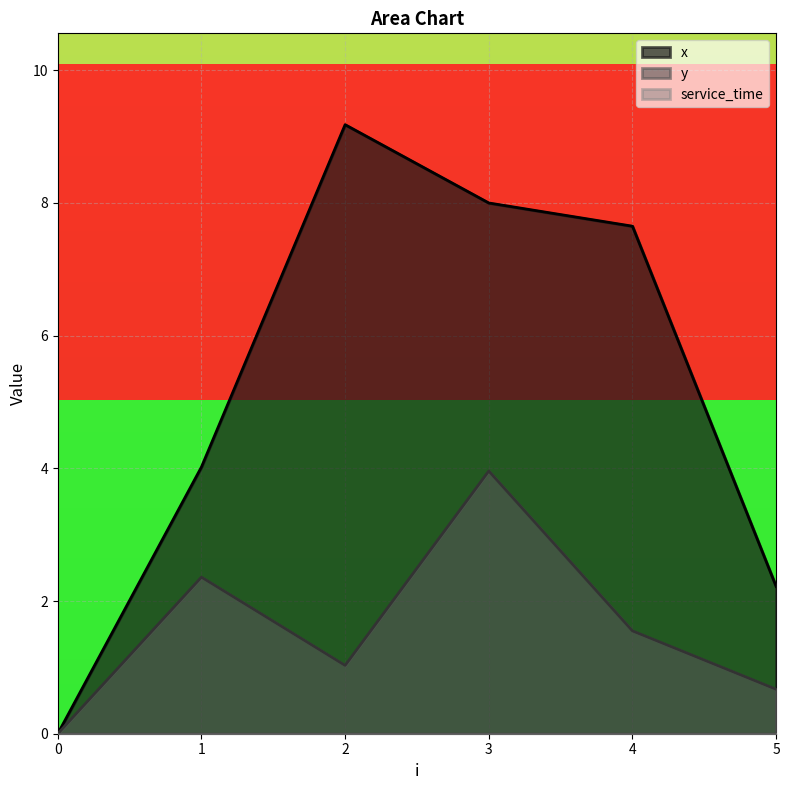

What is the maximum value for x?

9.2